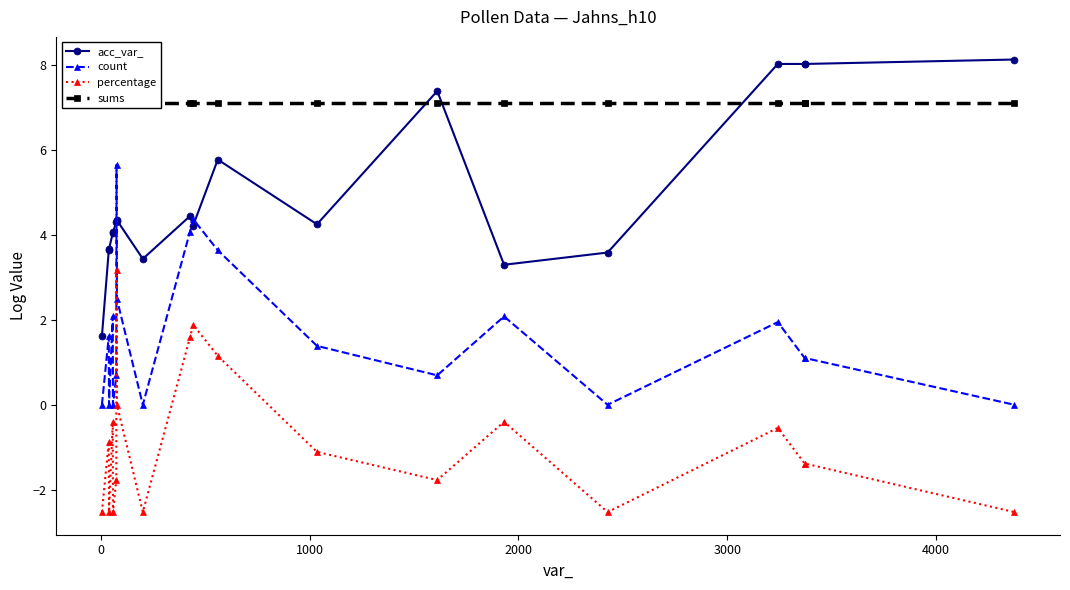

True or false: percentage has more than 0 interior local peaks.

True